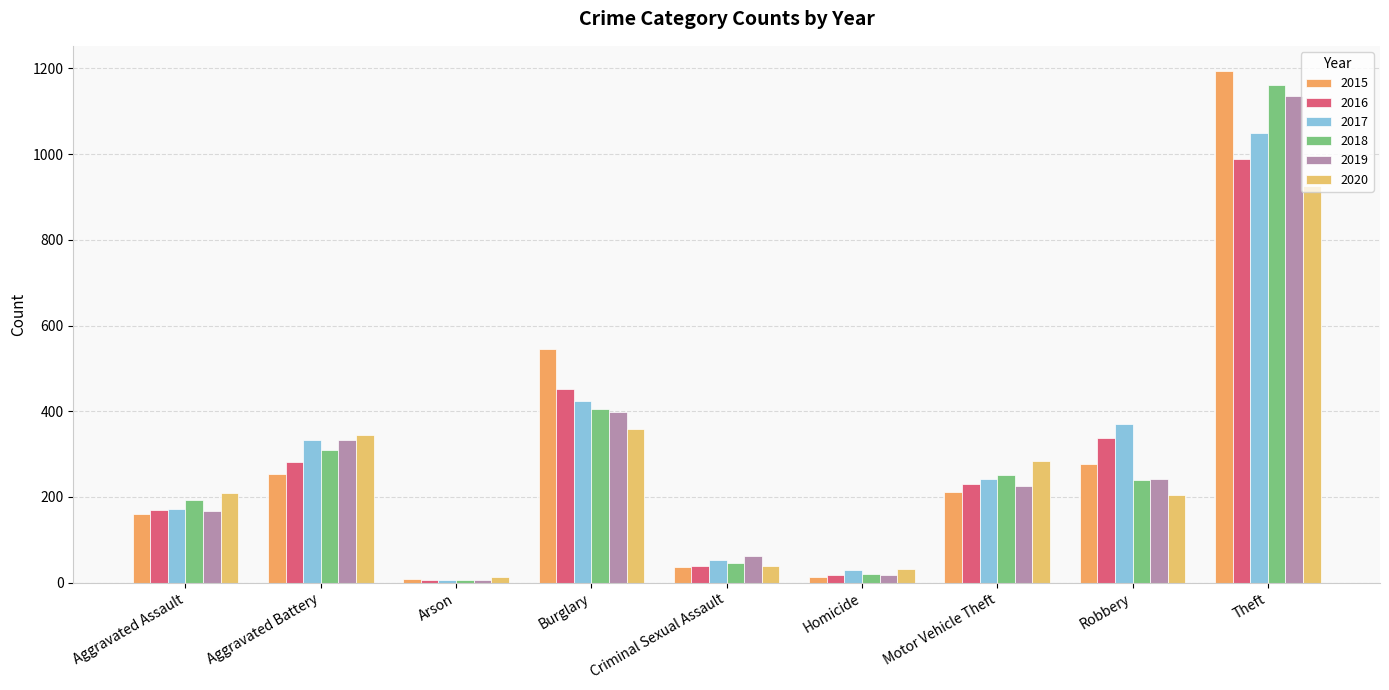

How many series are shown in this chart?

6